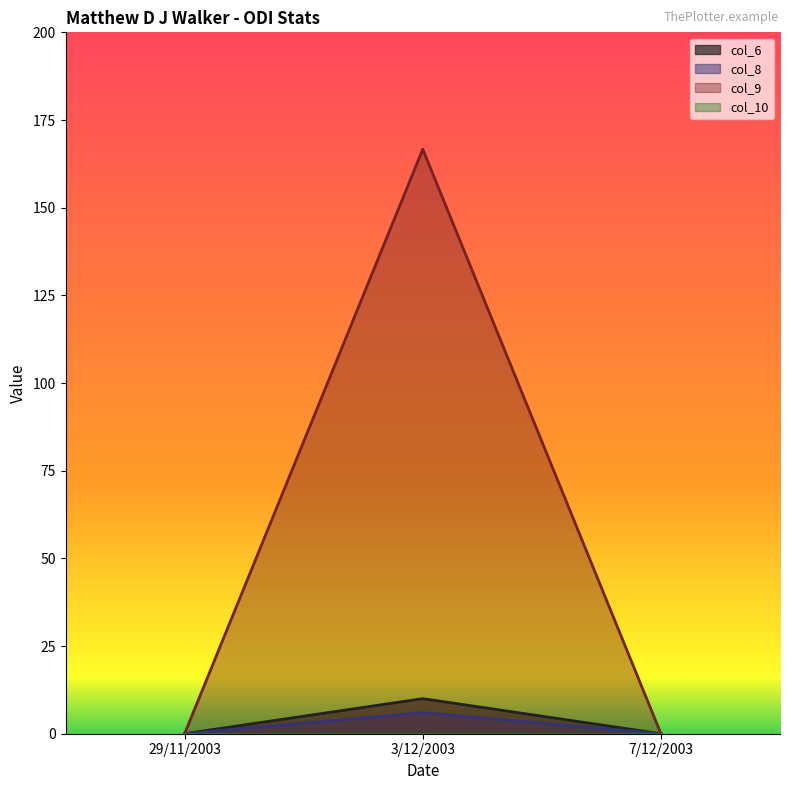

What is the label of the 1st point from the right?

7/12/2003